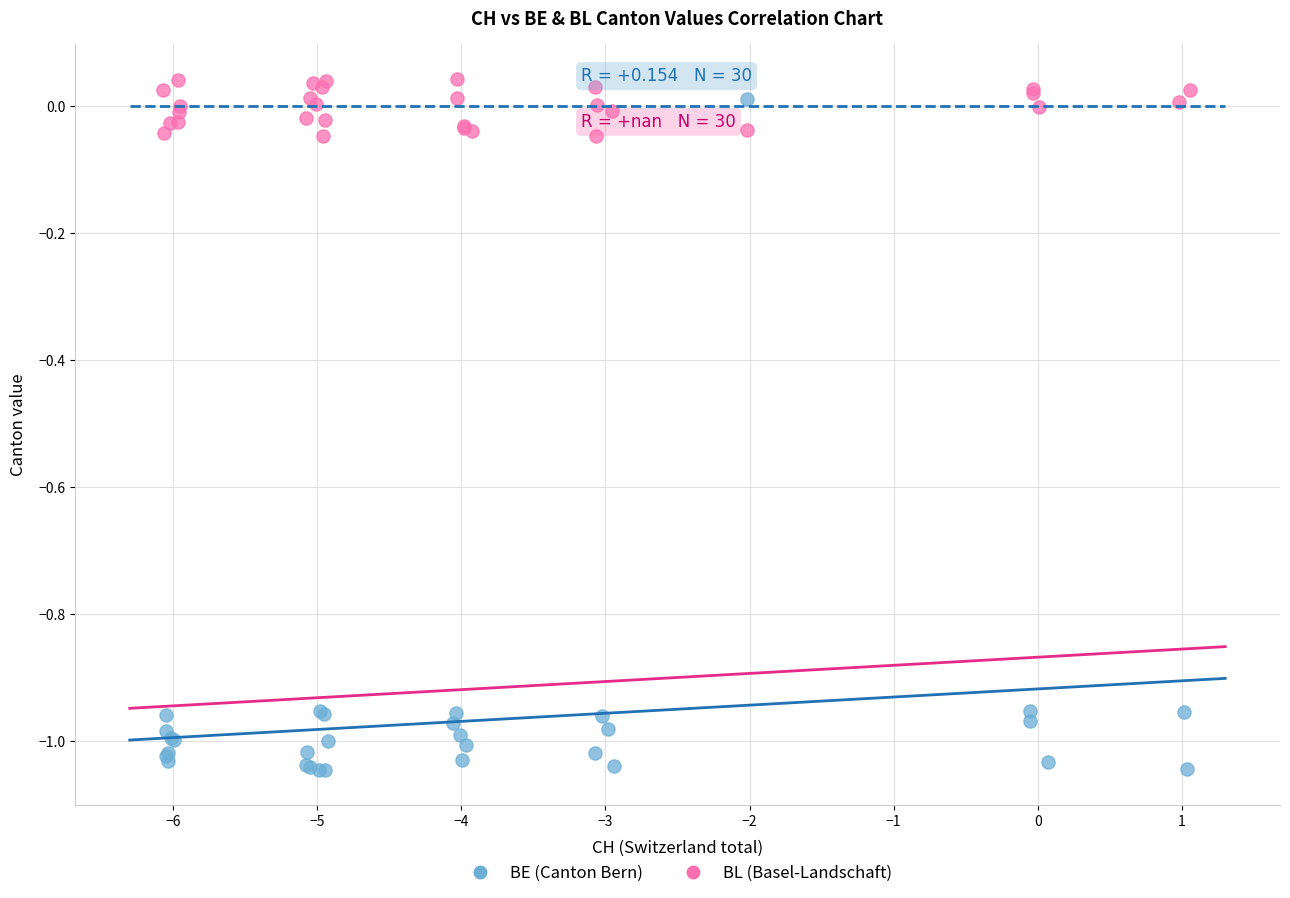

Which series has the largest Y range (max minus min)?

BE (Canton Bern)